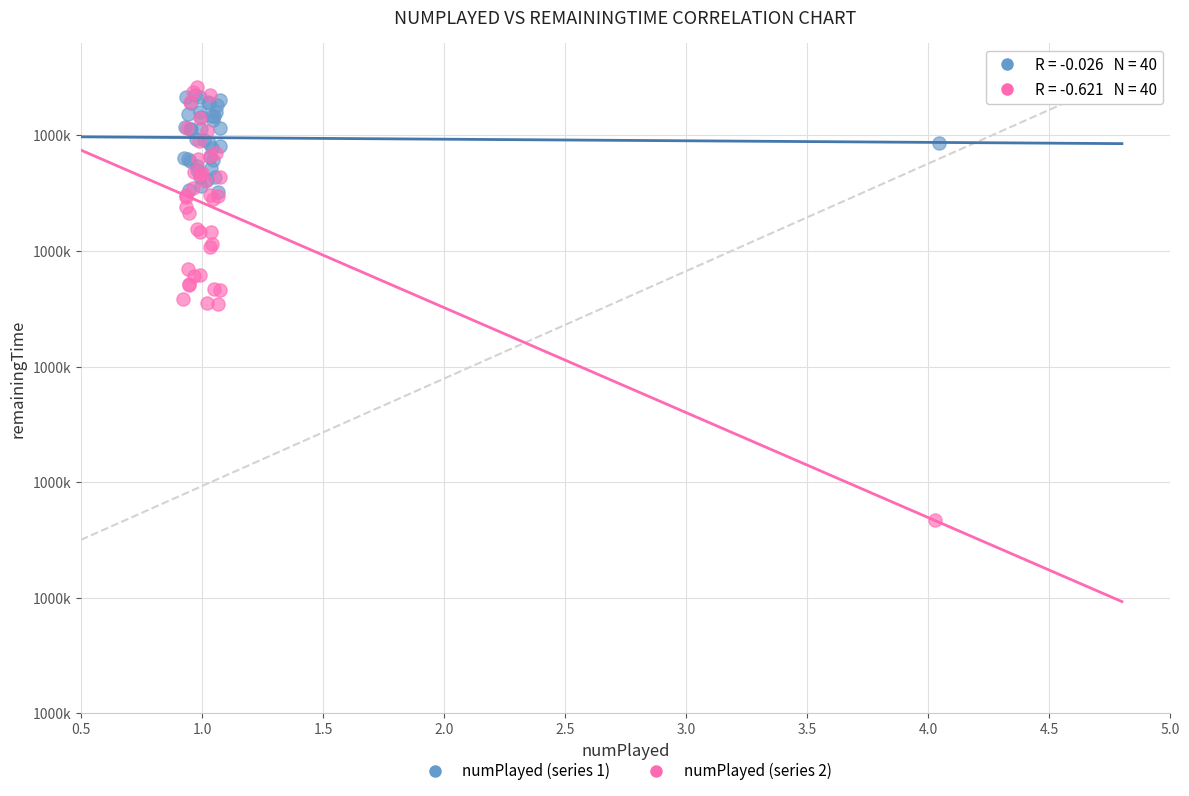

What are all the series names shown in the legend?

numPlayed (series 1), numPlayed (series 2)